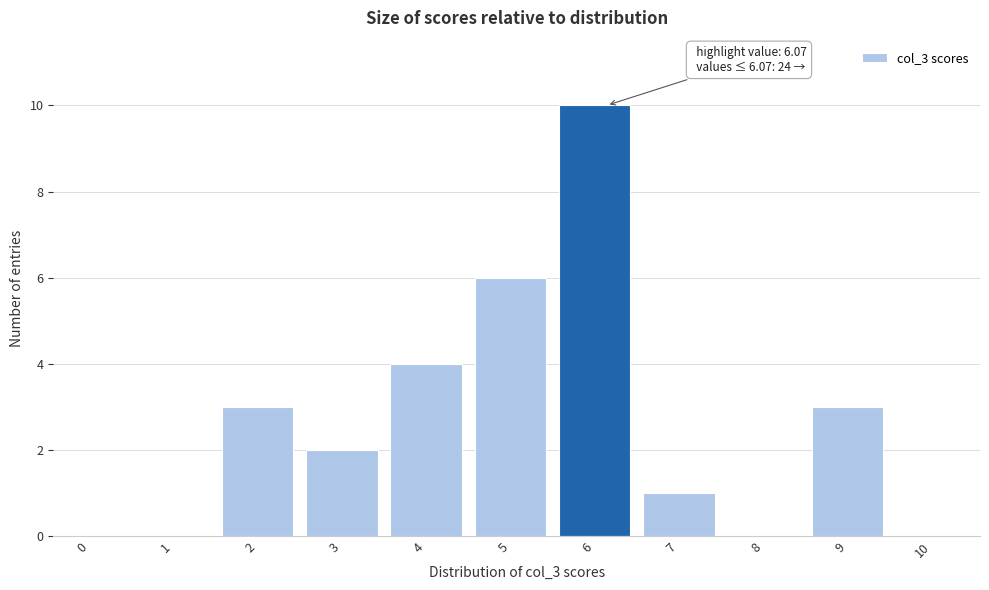

Reading left to right, list all the values displayed in this chart.

0=0	1=0	2=3	3=2	4=4	5=6	6=10	7=1	8=0	9=3	10=0